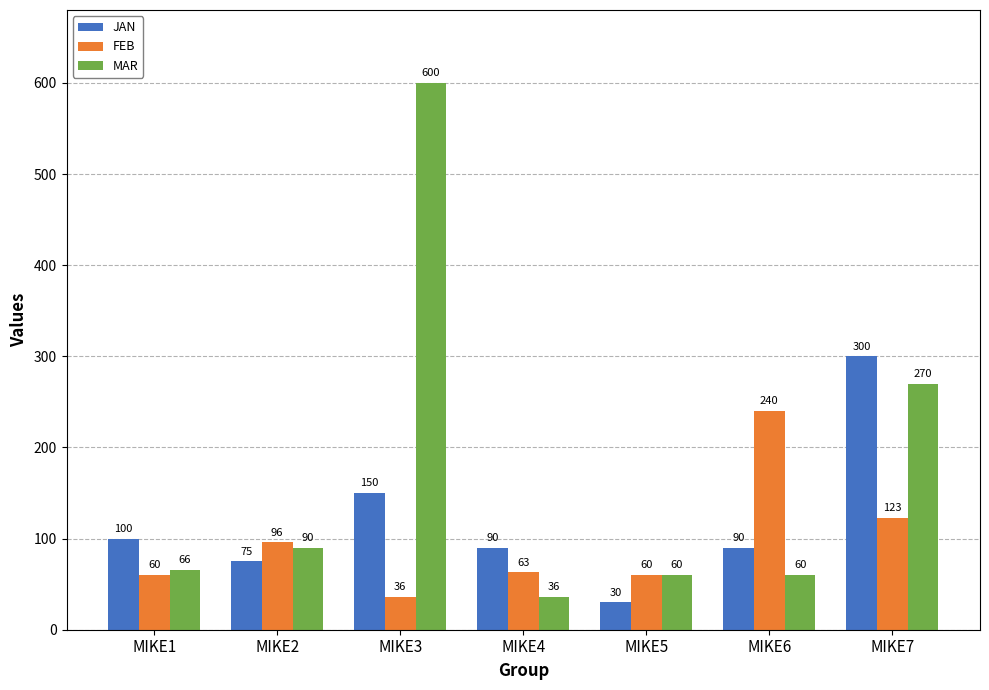

At which label is JAN closest to 165?

MIKE3